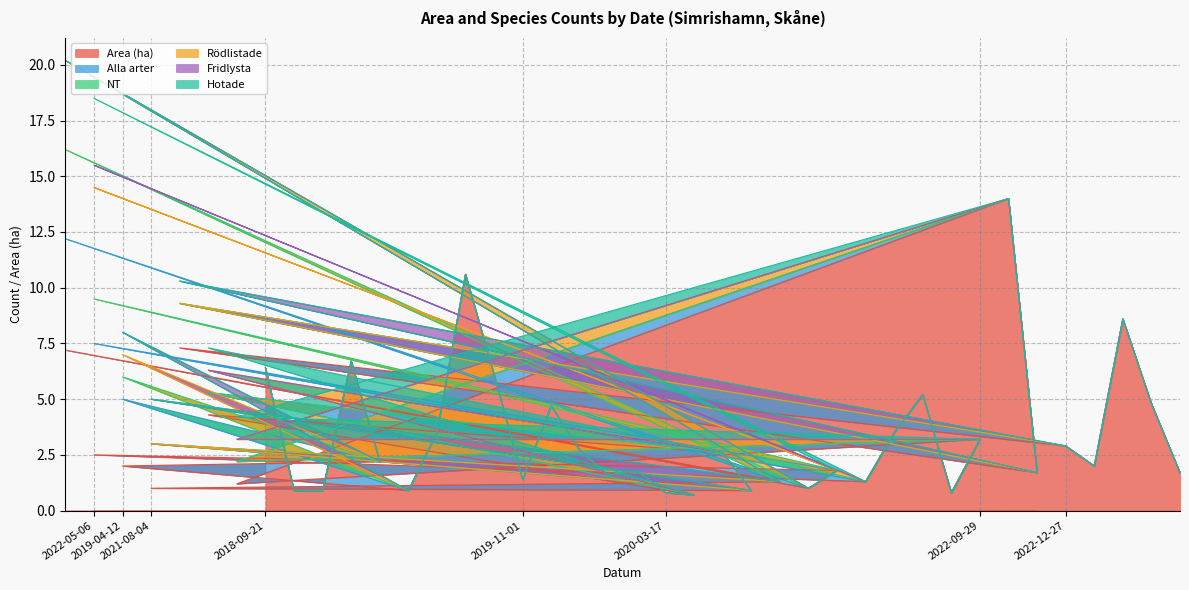

What are all the series names shown in the legend?

Area (ha), Alla arter, NT, Rödlistade, Fridlysta, Hotade